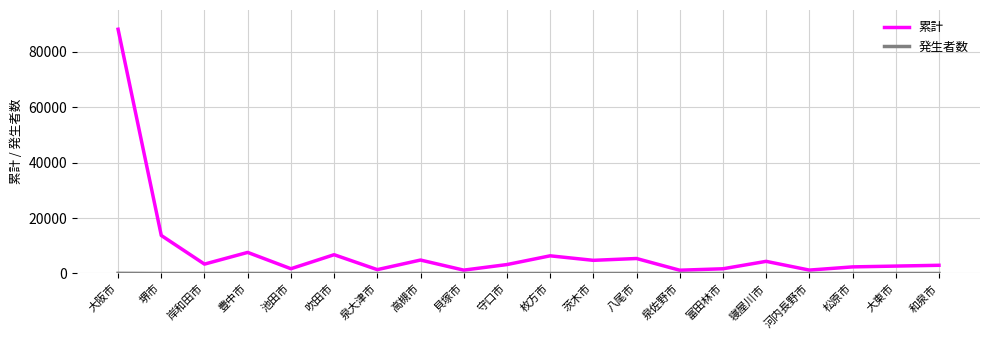

Does the chart have visible grid lines?

Yes